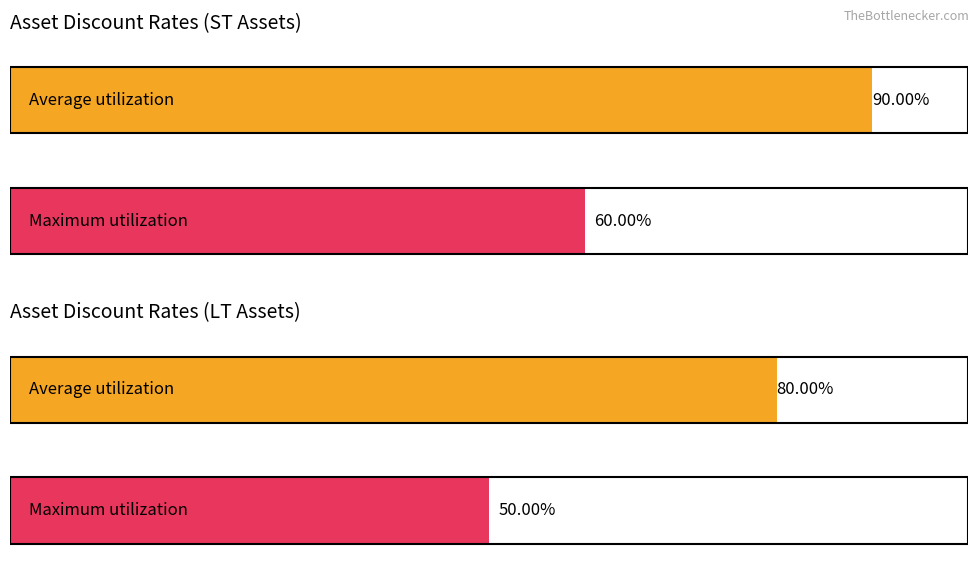

Which series has the largest total across all categories?

Average utilization